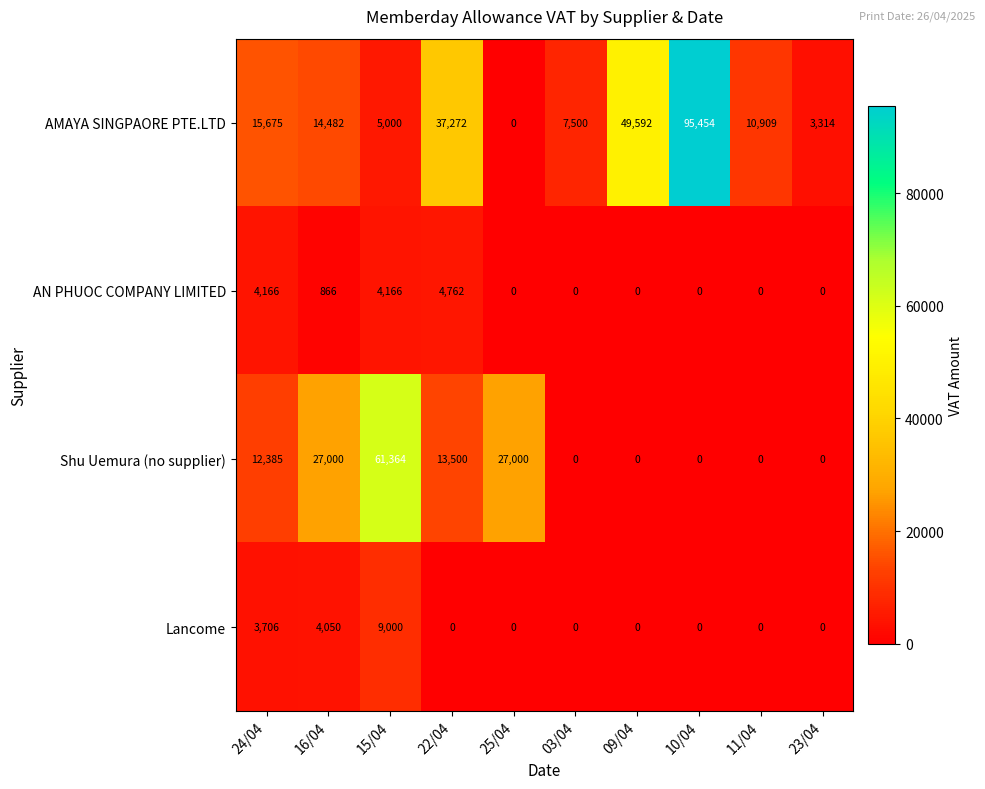

Which series has the largest total across all categories?

AMAYA SINGPAORE PTE.LTD